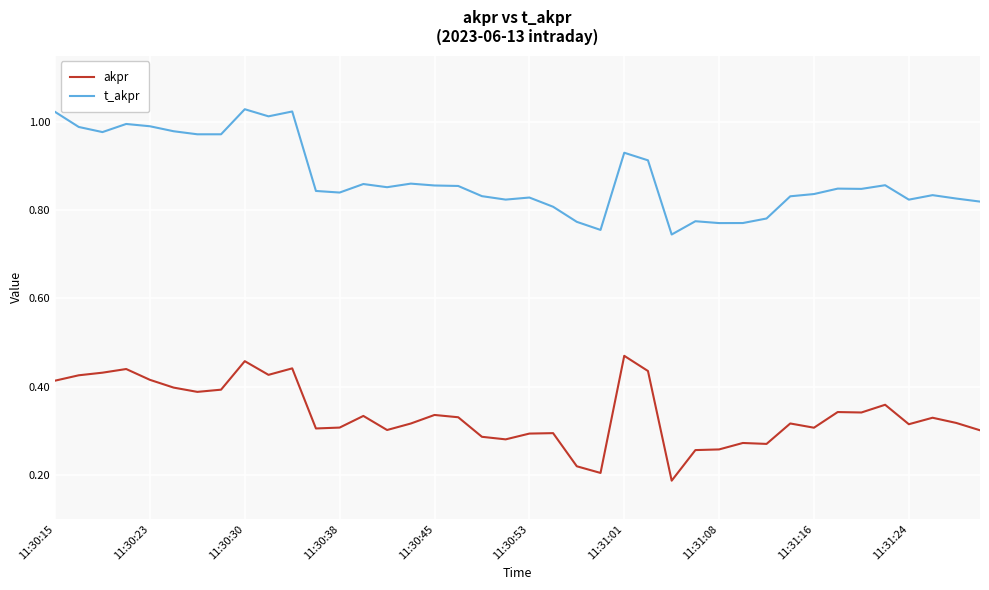

Does the chart have visible grid lines?

Yes